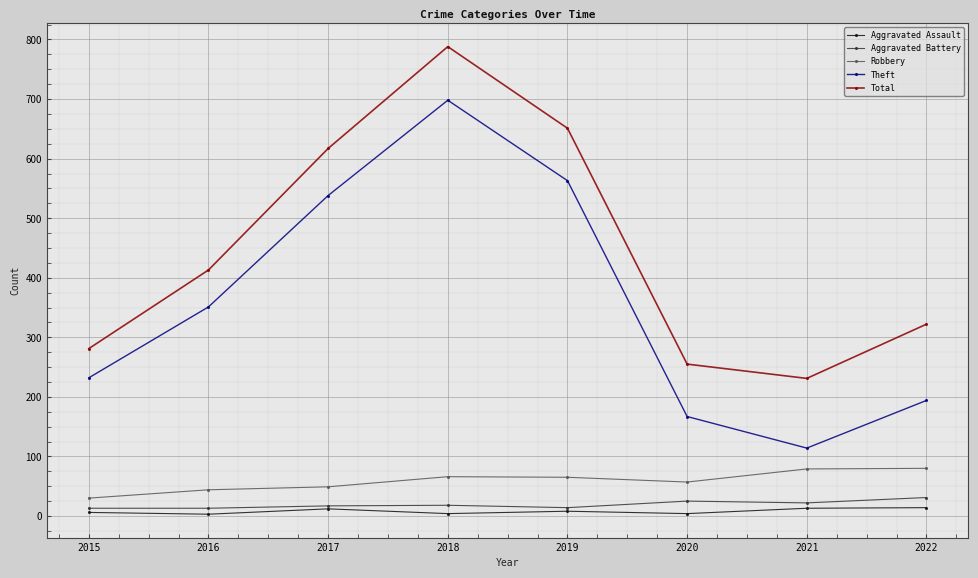

True or false: Theft and Aggravated Assault cross at least once.

False